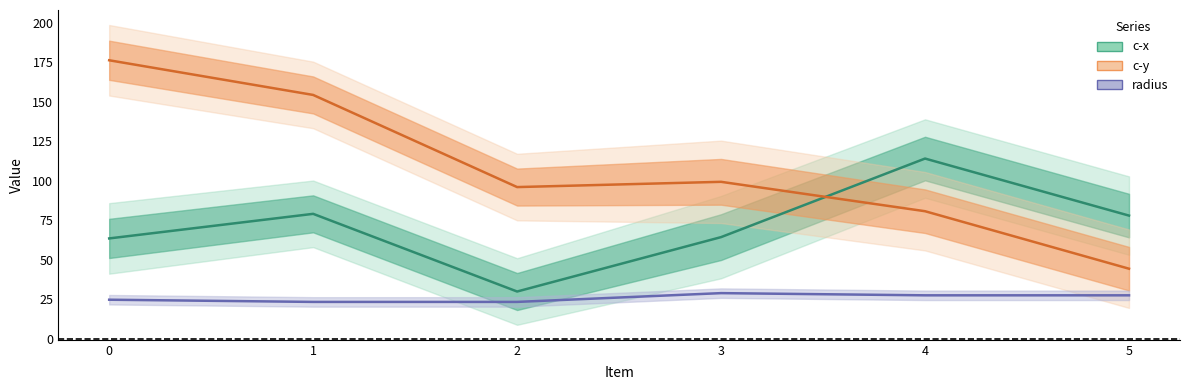

What is the smallest value displayed?

23.4